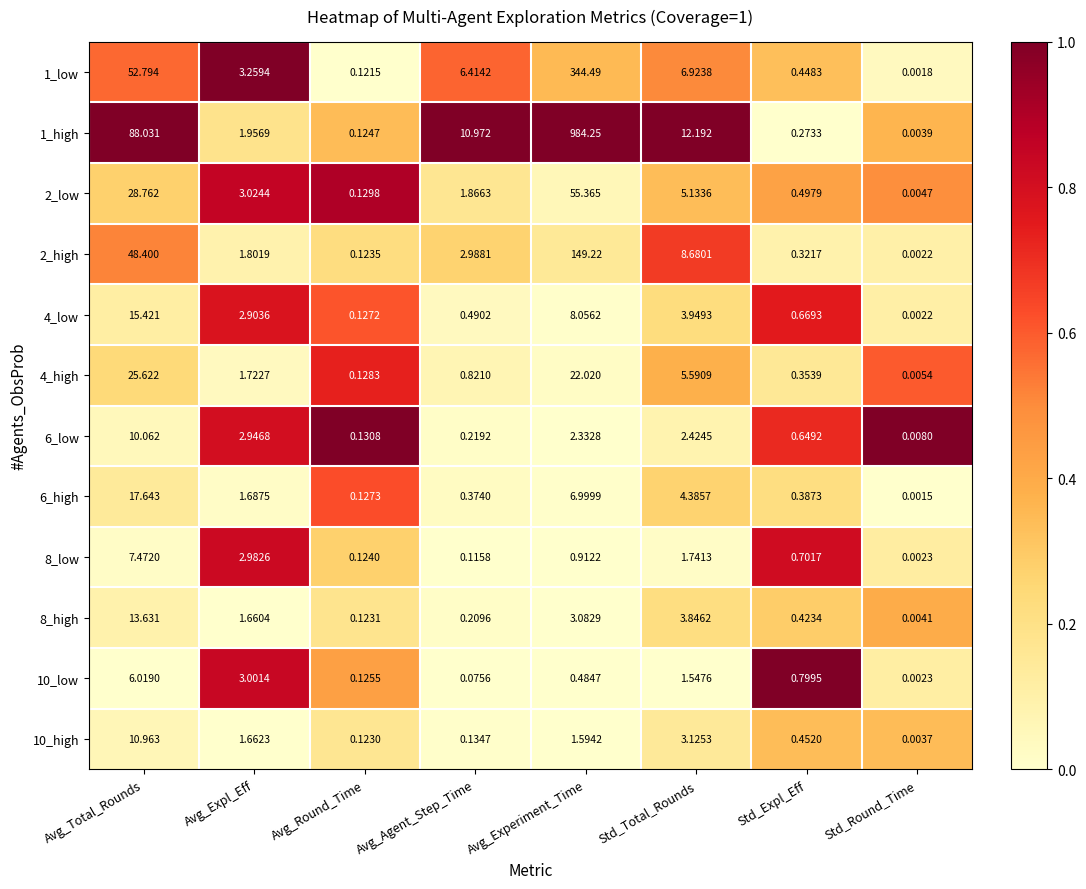

How many series are shown in this chart?

12